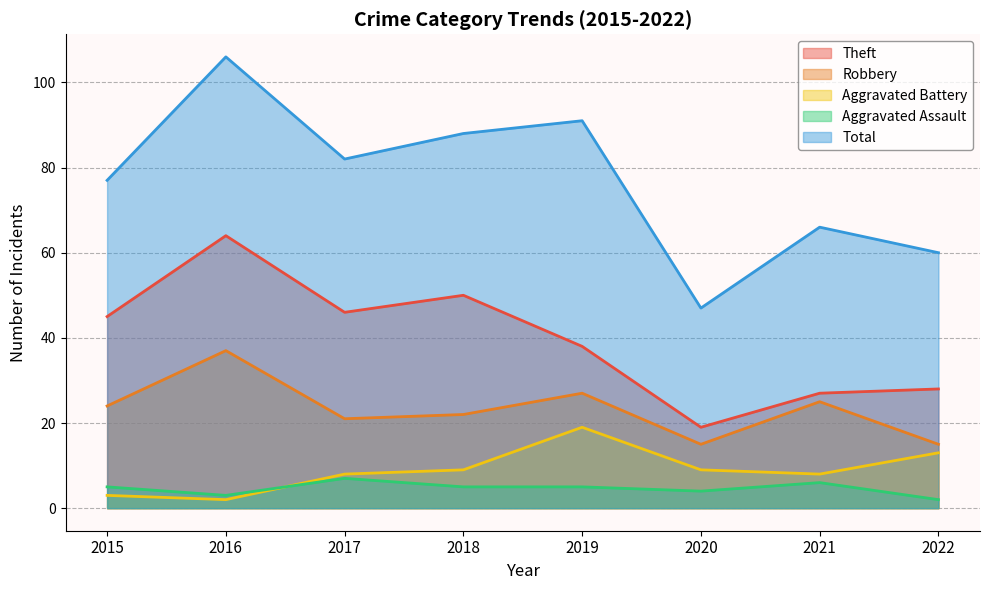

What is the sum of all Robbery values?

186